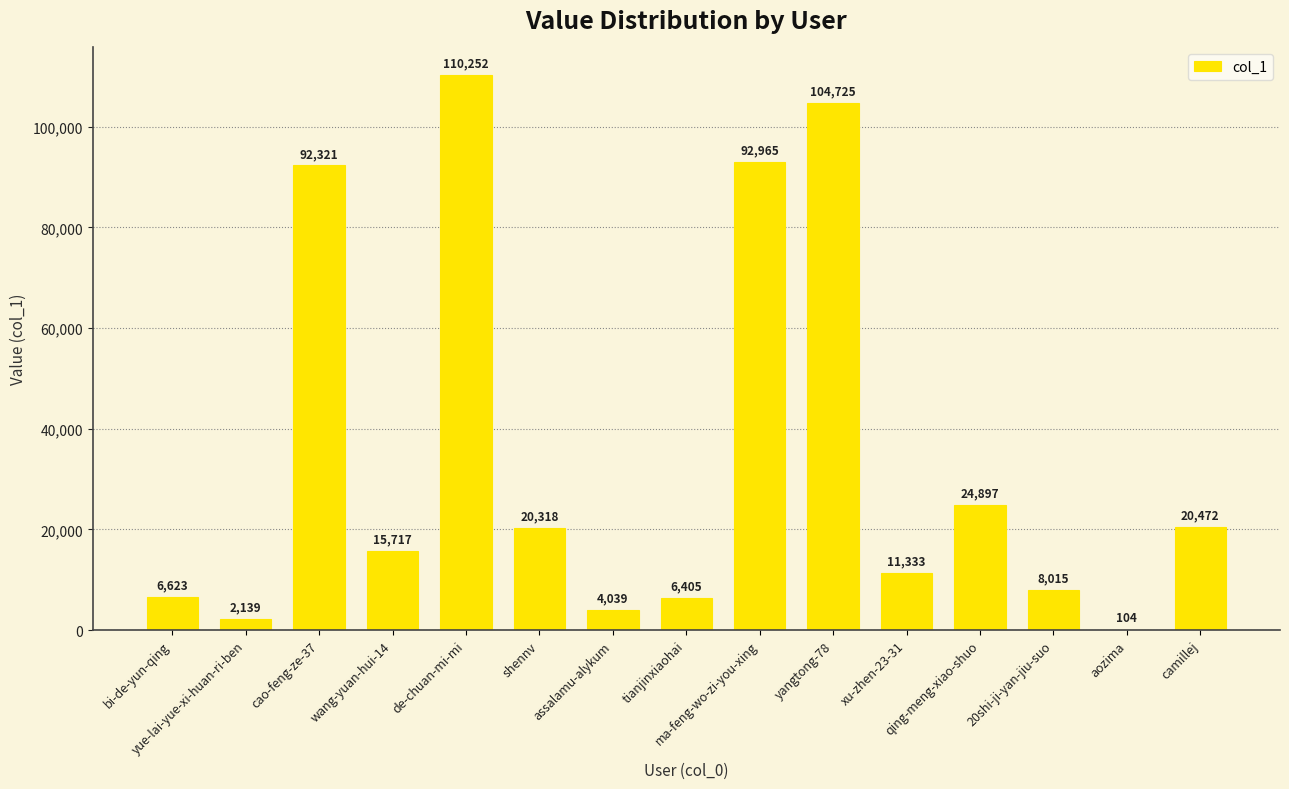

How many categories are shown in the chart?

15